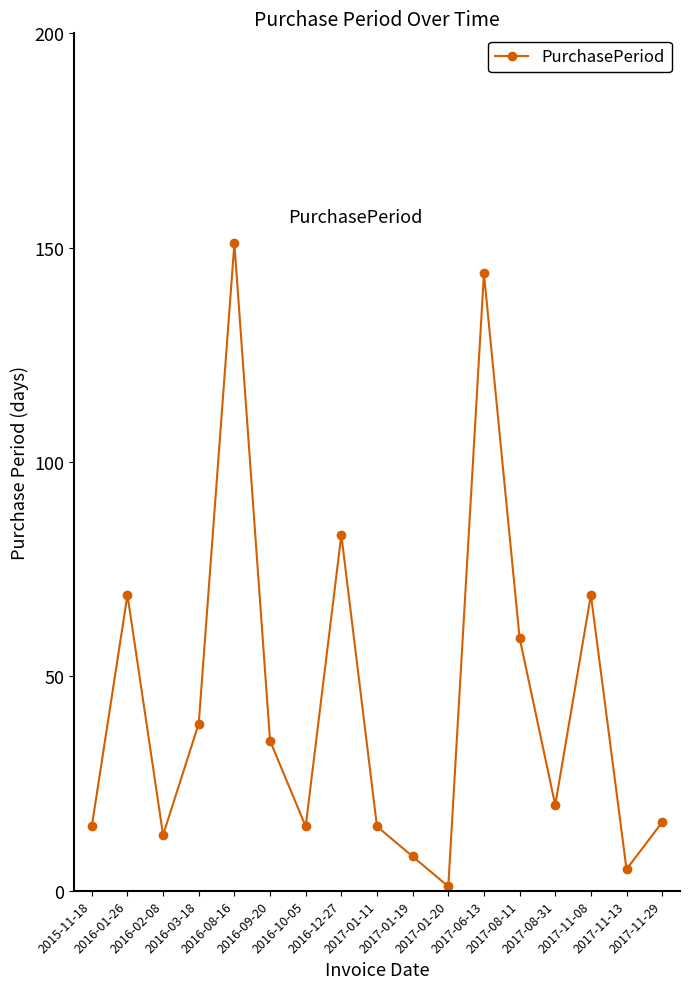

Which label corresponds to the smallest value in the chart?

2017-01-20